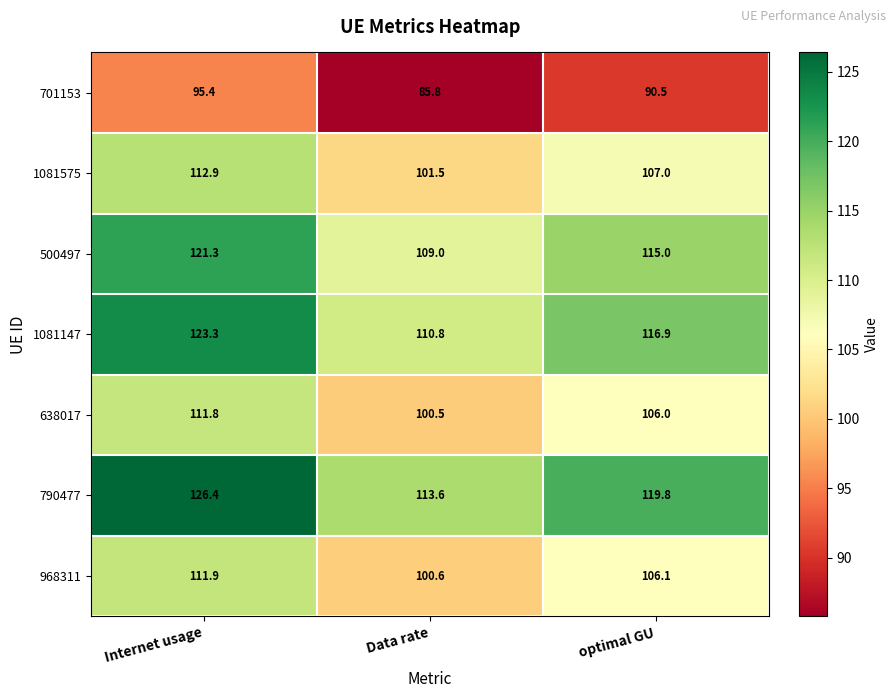

Reading right to left, list all the values displayed in this chart.

701153: 90.5	85.8	95.4
1081575: 107.0	101.5	112.9
500497: 115.0	109.0	121.3
1081147: 116.9	110.8	123.3
638017: 106.0	100.5	111.8
790477: 119.8	113.6	126.4
968311: 106.1	100.6	111.9